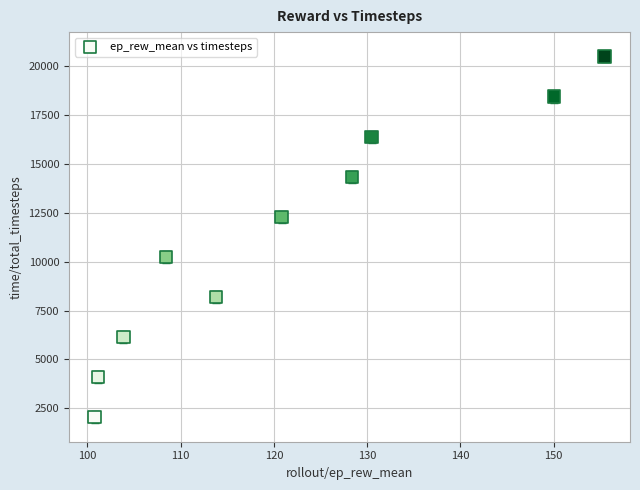

What is the average Y value?

11264